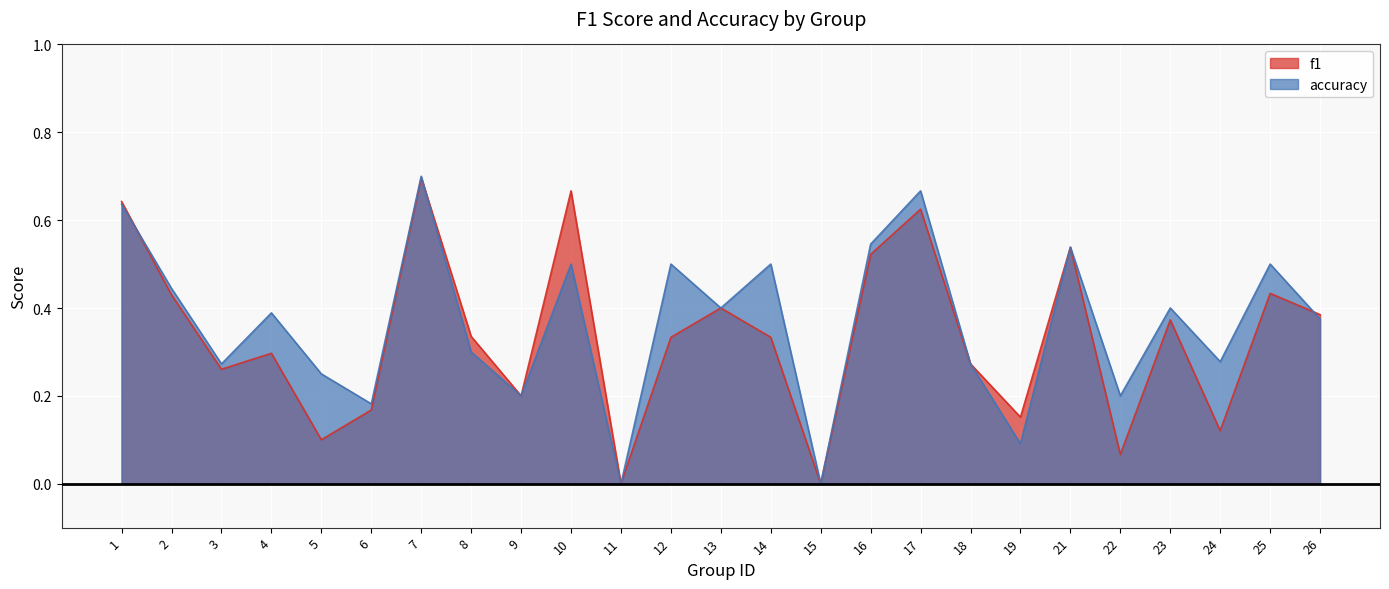

What is the sum of all f1 values?

8.4